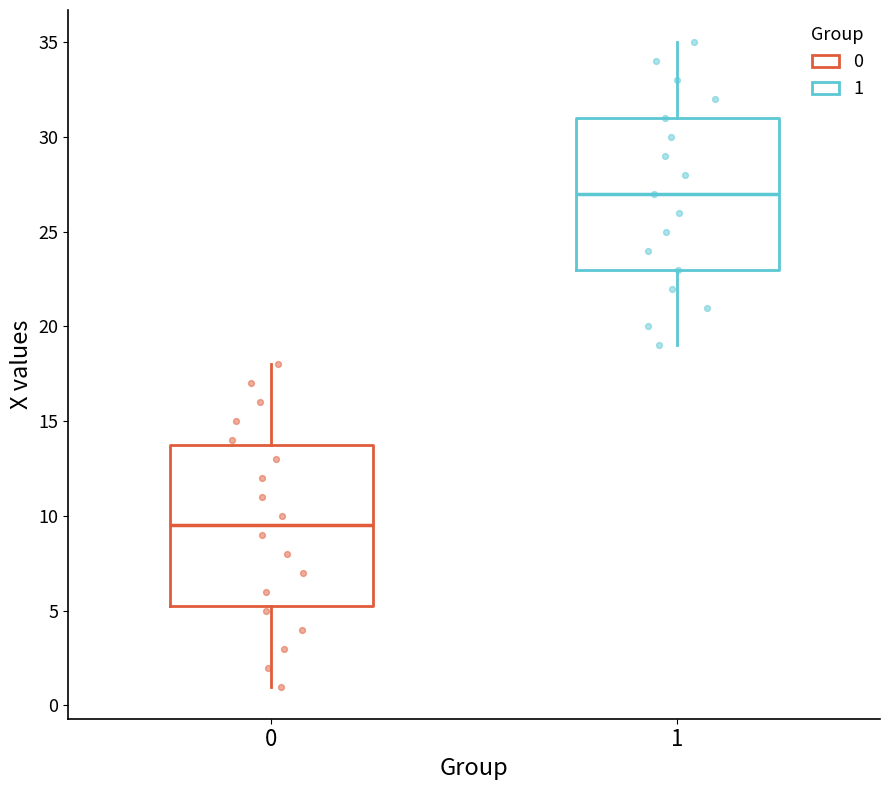

Comparing the boxes themselves (not the whiskers), which one is the tallest?

0